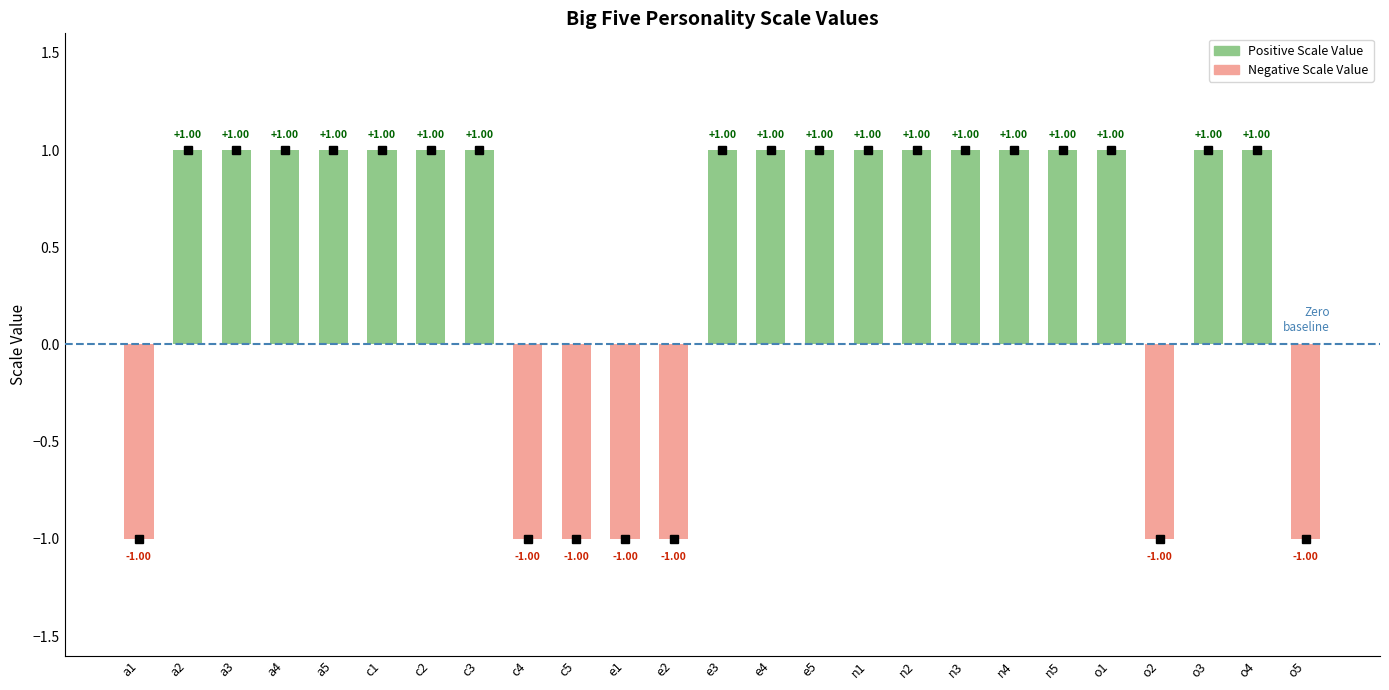

How many groups of bars are there?

25